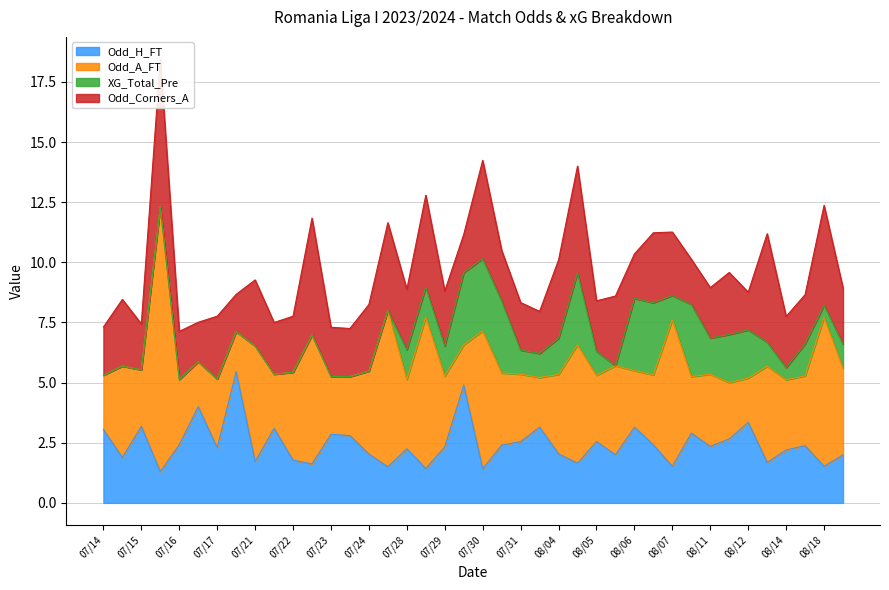

Rank the series at 2023-08-13 from highest to lowest value.

Odd_Corners_A, Odd_A_FT, Odd_H_FT, XG_Total_Pre